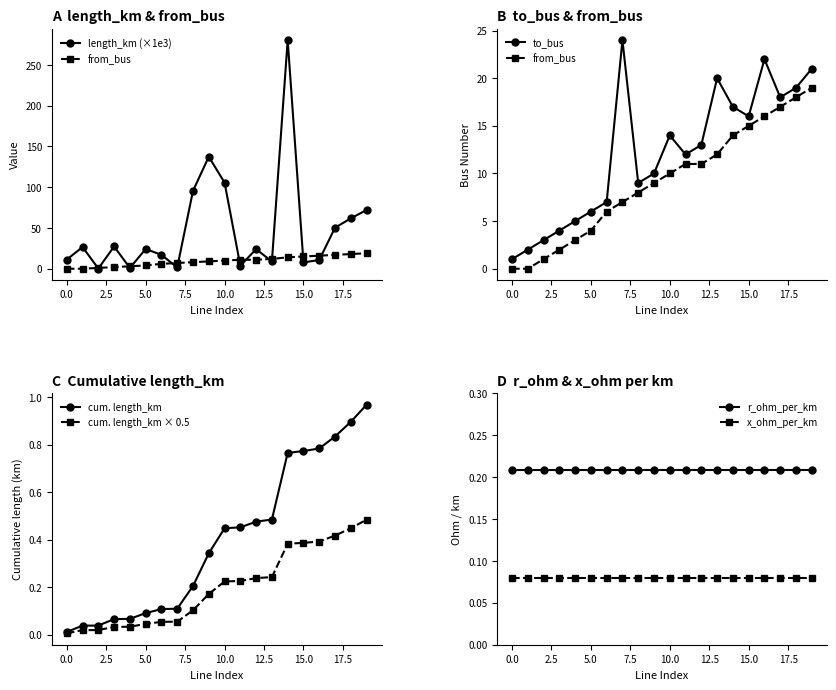

True or false: from_bus and length_km intersect in this chart.

True